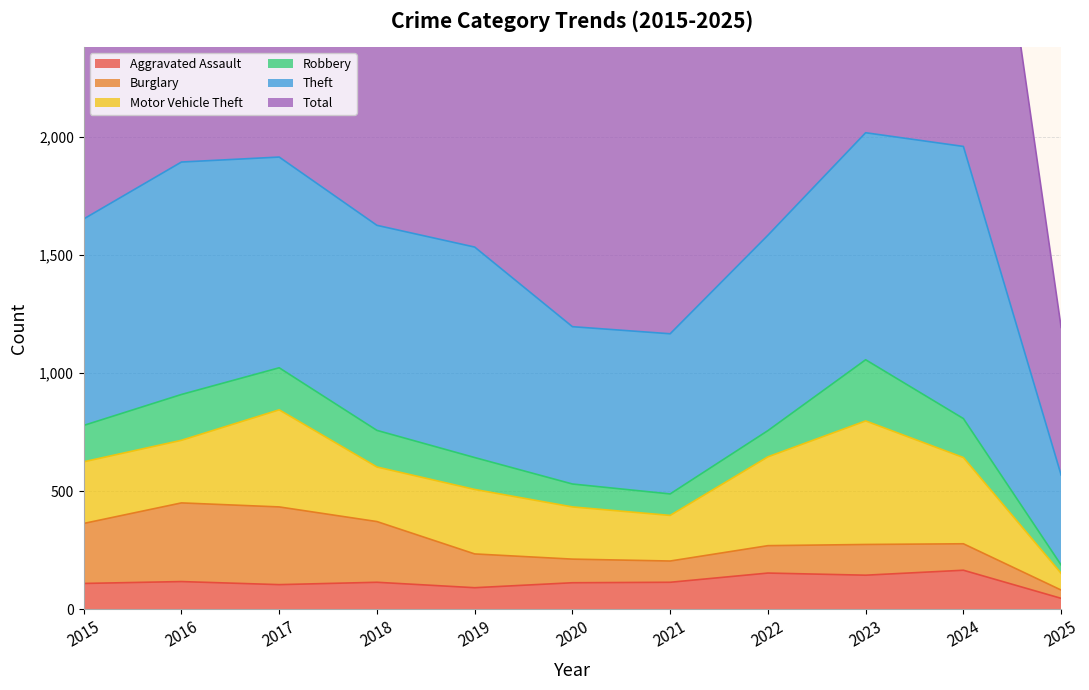

The Robbery series shows 63 at 2021. True or false?

False